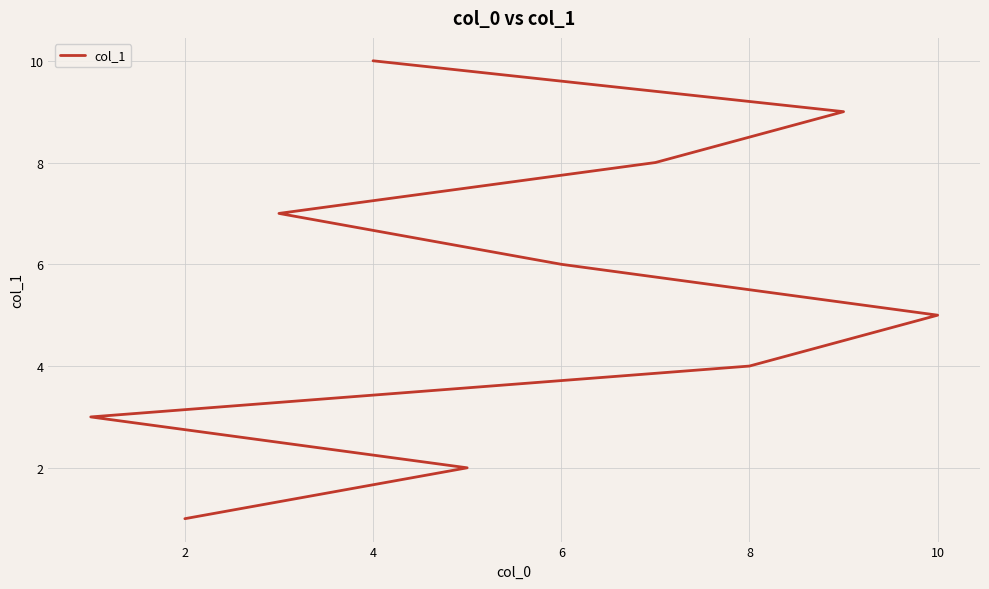

How many lines are shown in the chart?

1